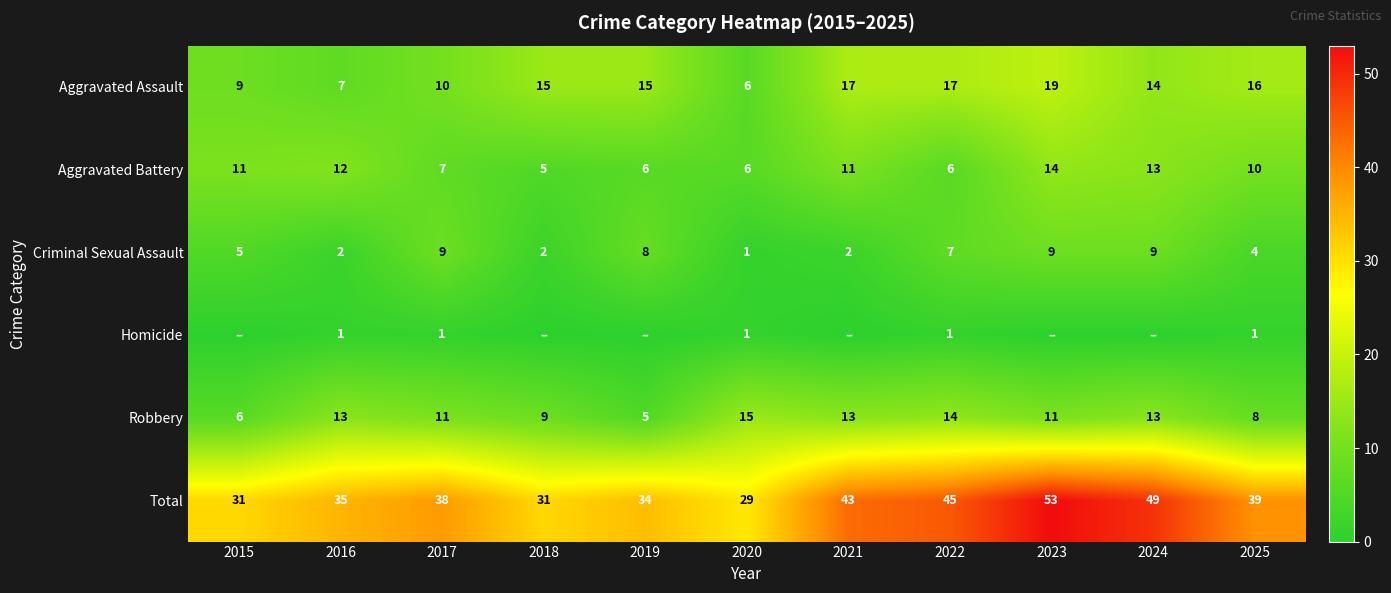

At 2022, list the series in order from smallest to largest.

Homicide, Aggravated Battery, Criminal Sexual Assault, Robbery, Aggravated Assault, Total